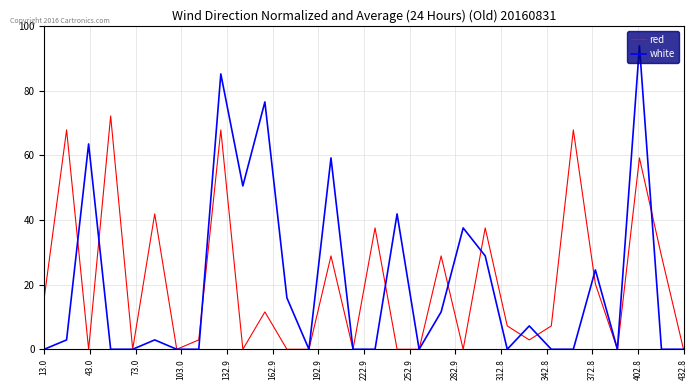

What is the maximum value for white?

93.8